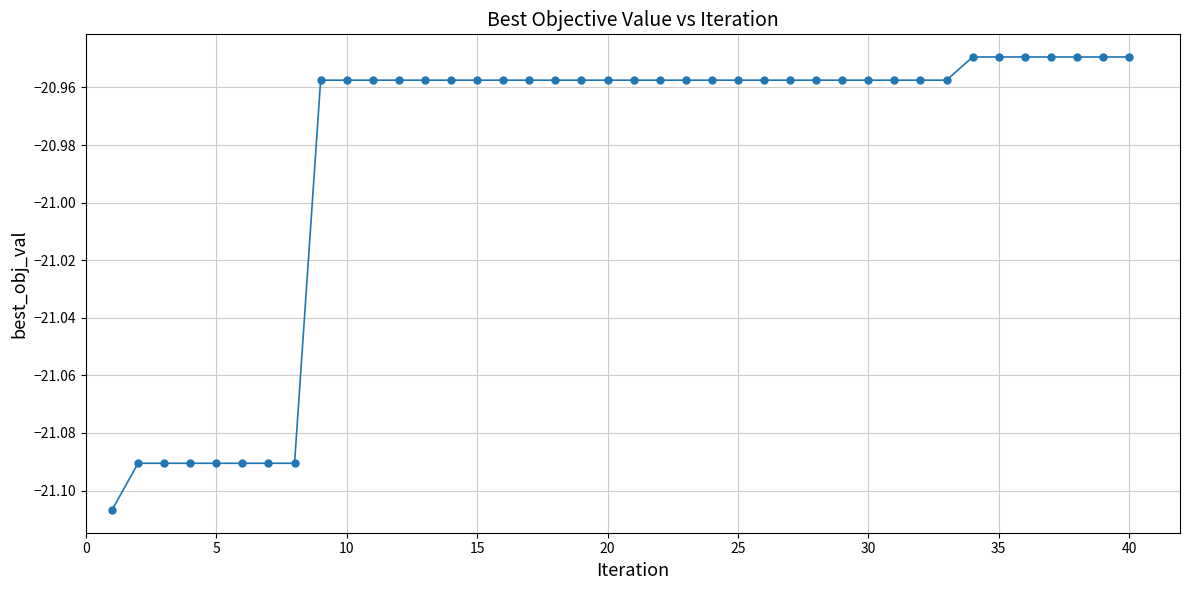

What is the sum of all values?

-839.3